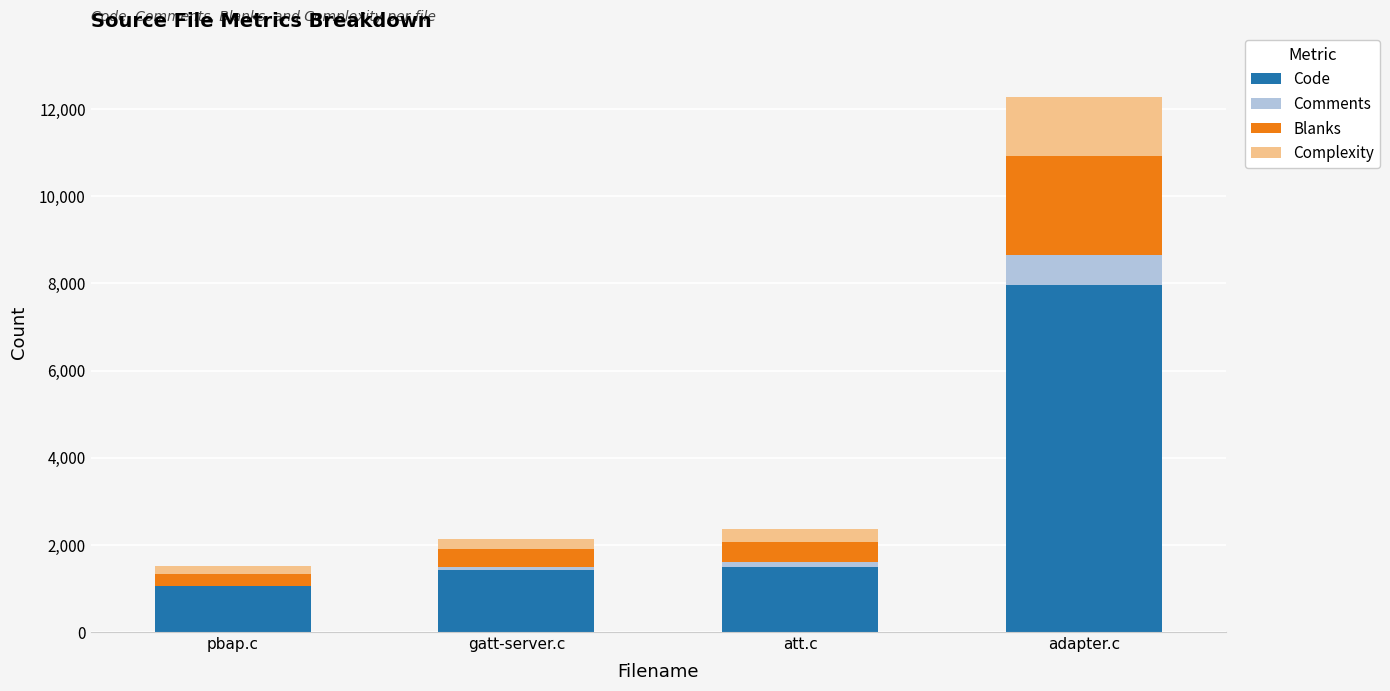

Reading left to right, what are the values for Code?

pbap.c=1047	gatt-server.c=1425	att.c=1486	adapter.c=7959